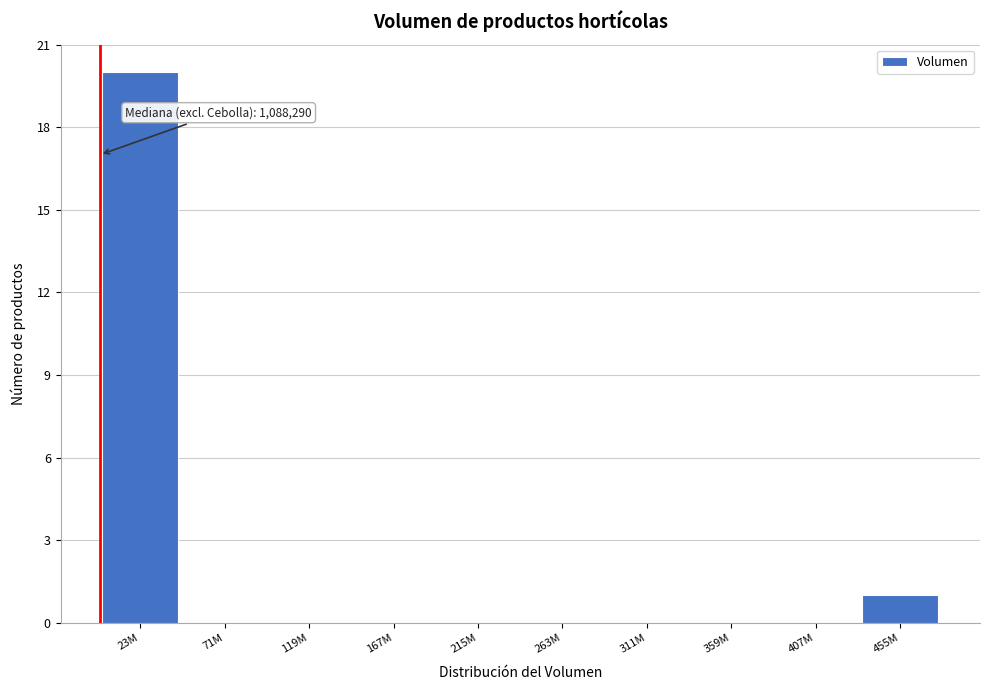

What is the greatest value displayed?

20